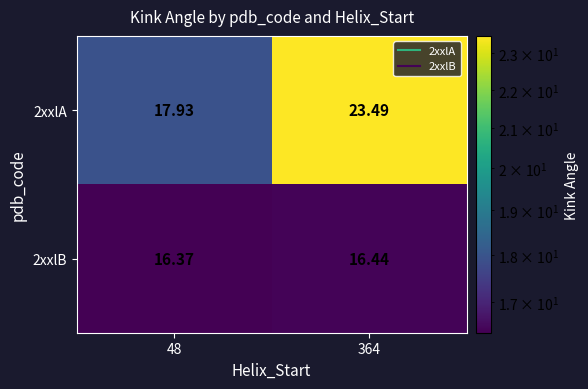

Is the value of 2xxlB at 48 greater than the value of 2xxlA at 48?

No